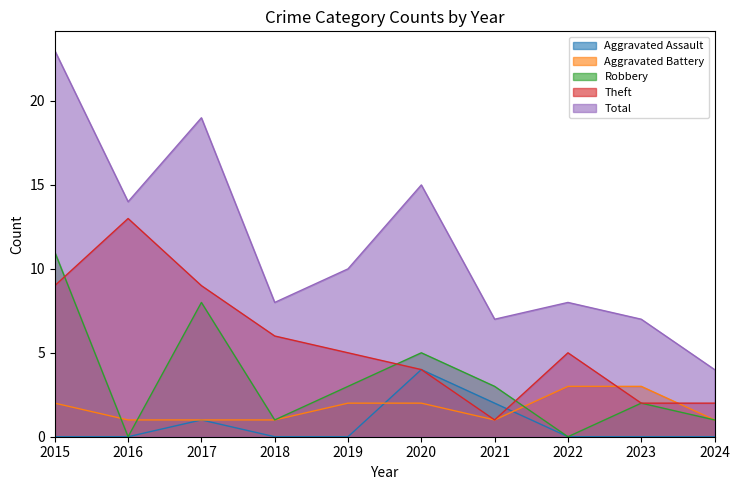

True or false: Aggravated Assault has a value of 2 at 2020.

False